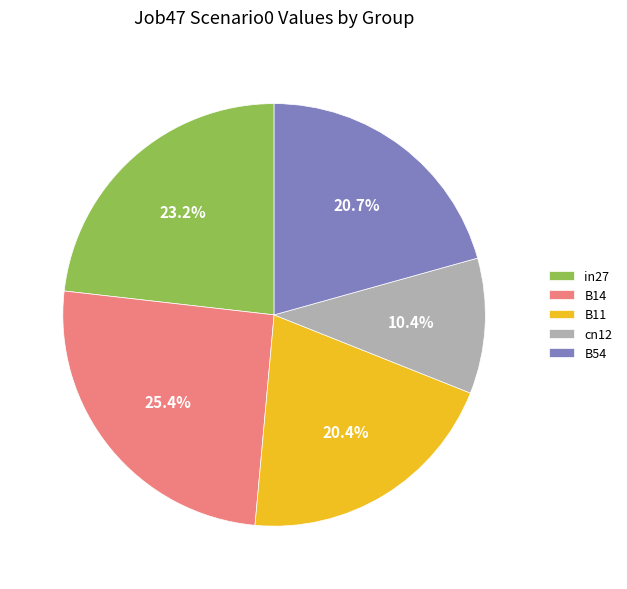

Is there a majority slice in this chart?

No